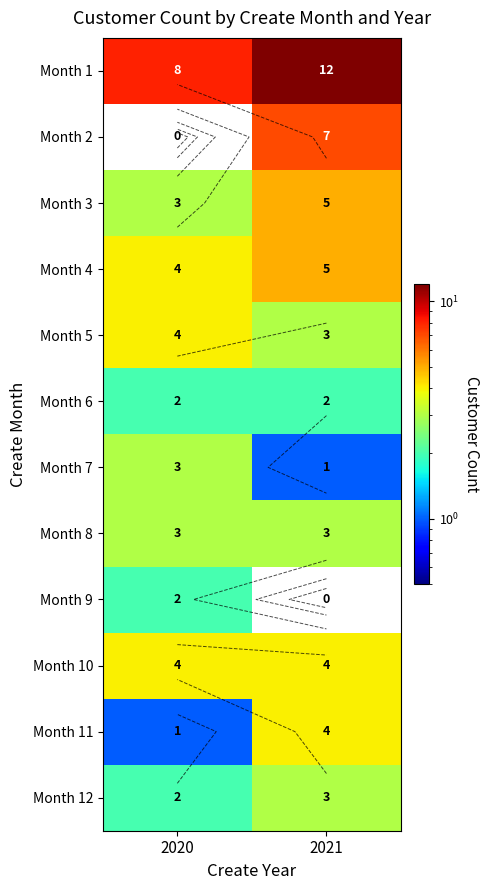

What is the total value across all series at 2020?

36